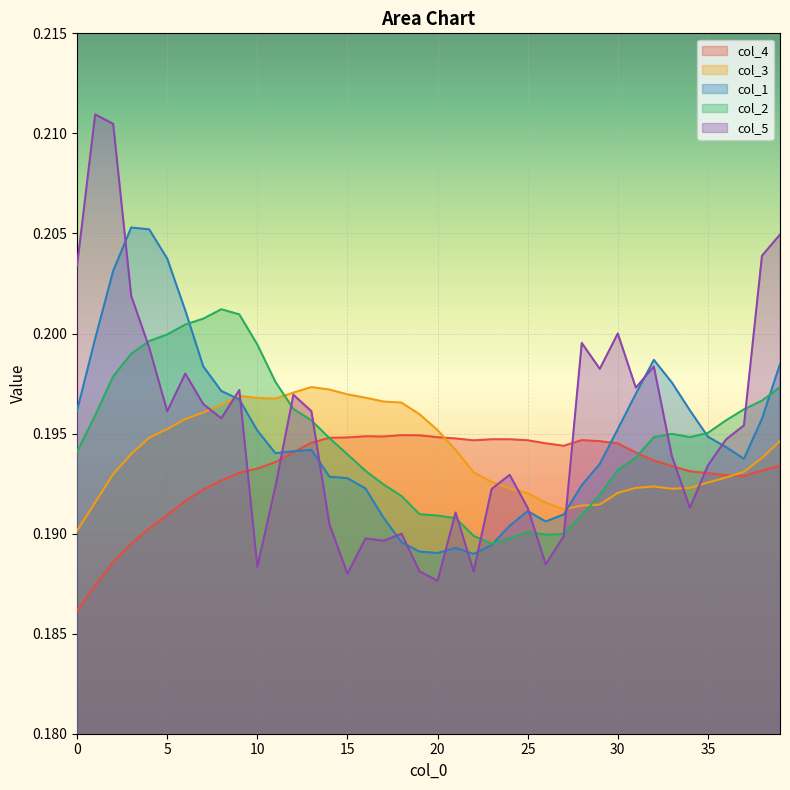

Where is the first local maximum for col_2?

8